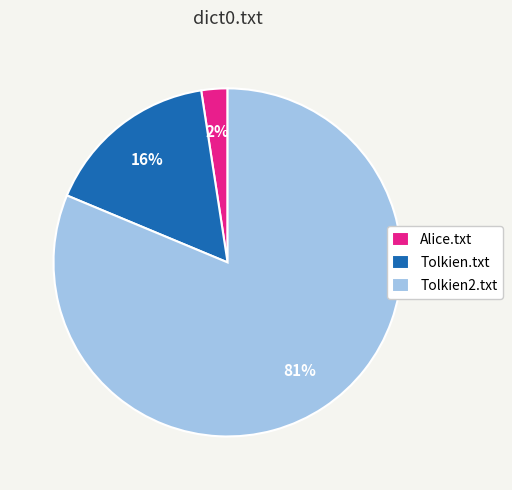

Between Alice.txt and Tolkien.txt, which is larger?

Tolkien.txt